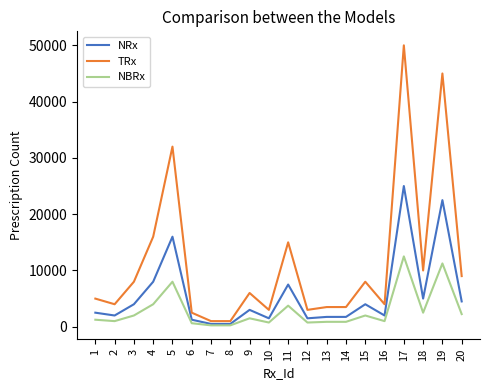

True or false: TRx and NRx intersect in this chart.

False